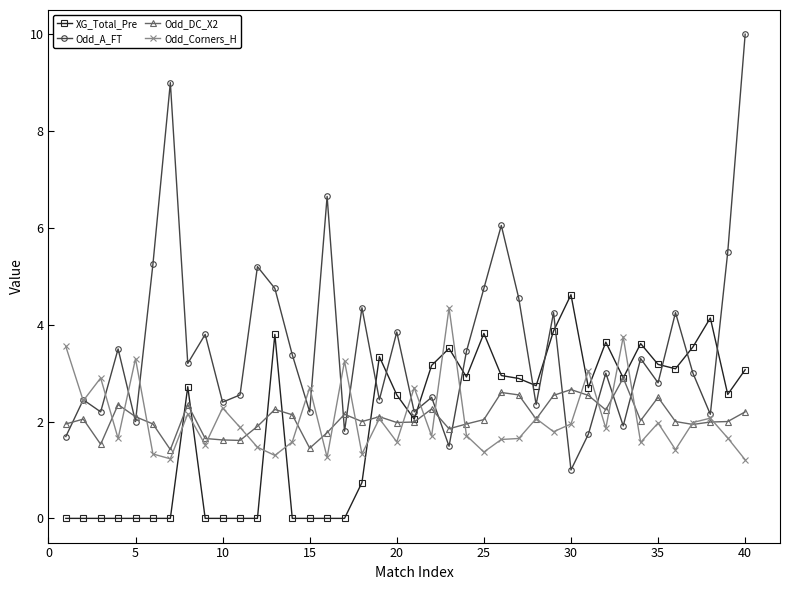

In Odd_A_FT, how many points are lower than both neighbors (excluding endpoints)?

14